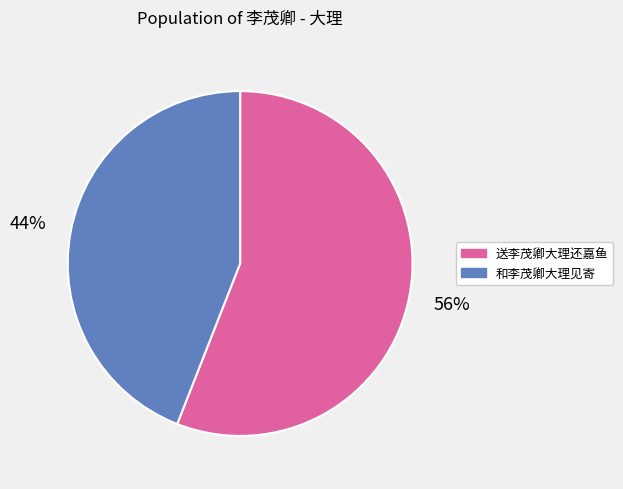

Count the number of slices in the pie.

2